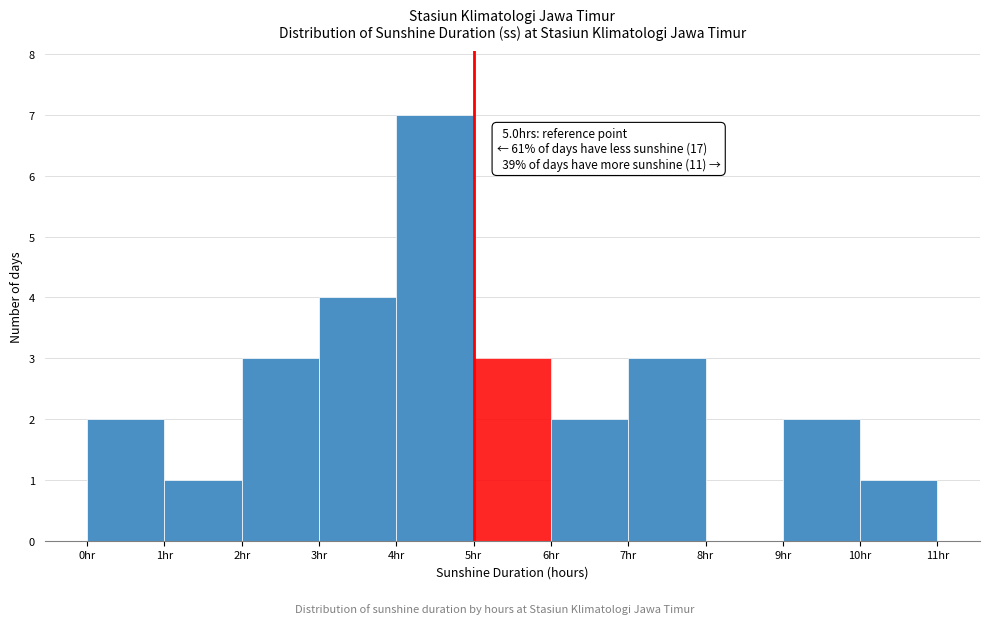

Over which range of the x-axis is the bar tallest?

4 to 5